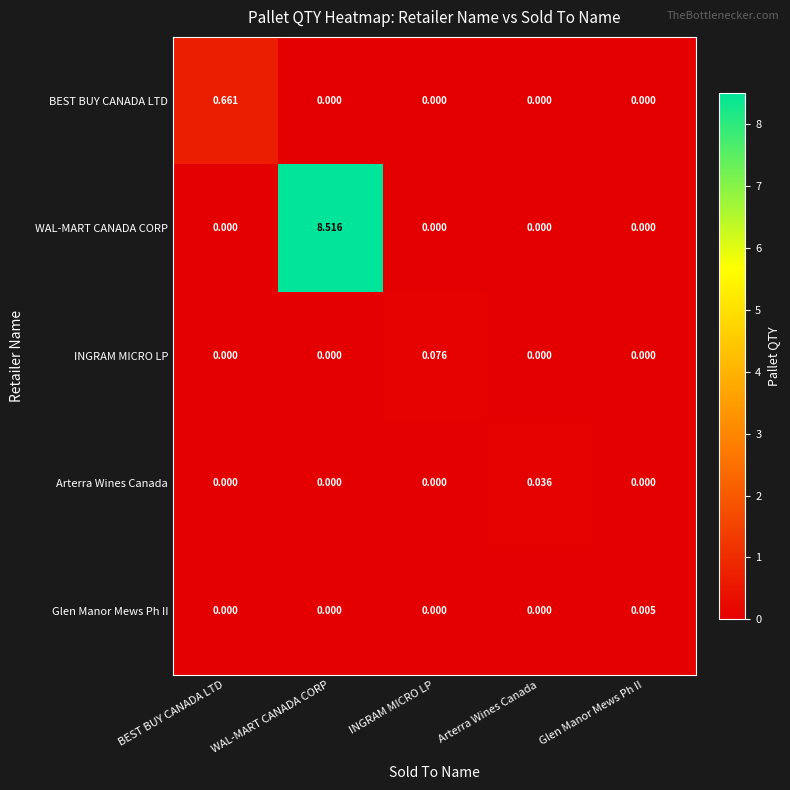

Which label corresponds to the largest value in the chart?

WAL-MART CANADA CORP